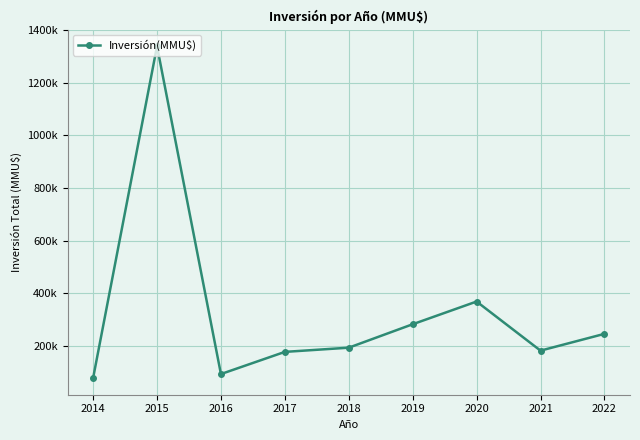

Which category has the lowest value across all series?

2014